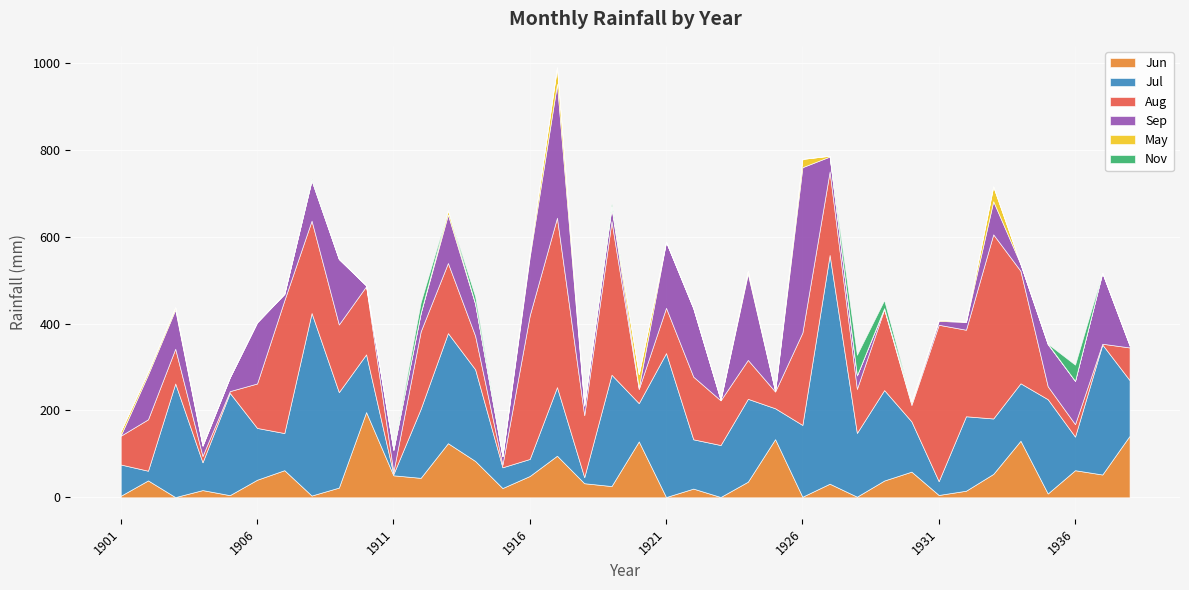

What is the value of the Jul point at the 2nd from the left?

22.3